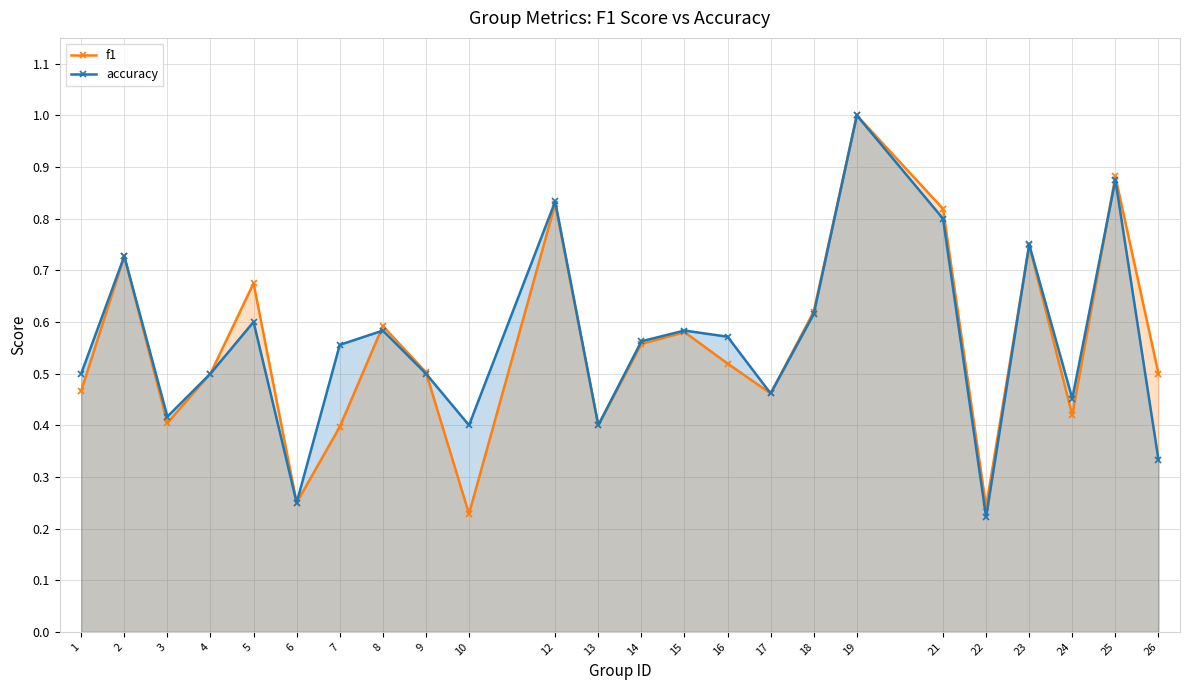

What is the difference between the highest and lowest values at 26?

0.2